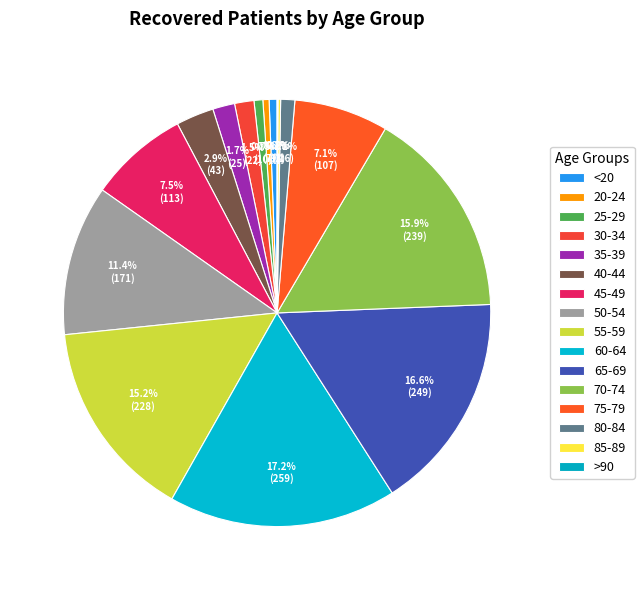

To the nearest percent, what percentage of the pie is 35-39?

2%